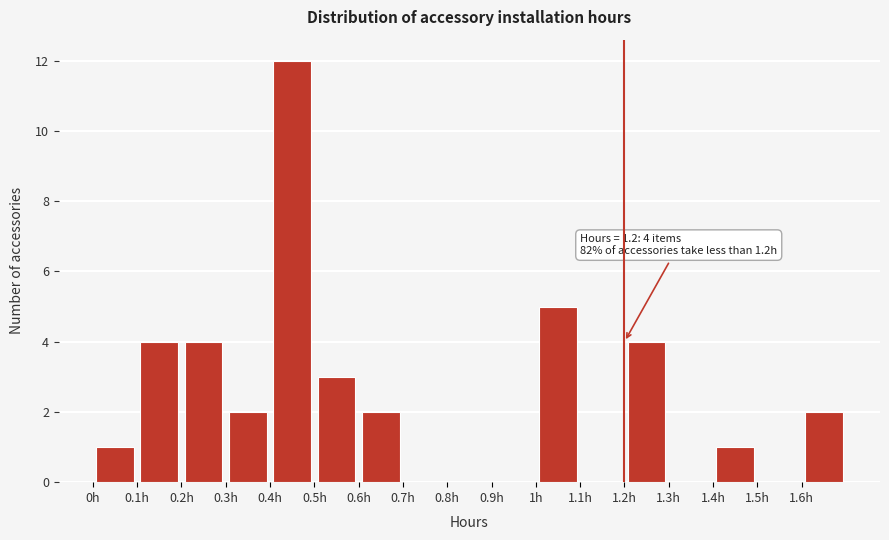

Over which range of the x-axis is the bar tallest?

0.4 to 0.5